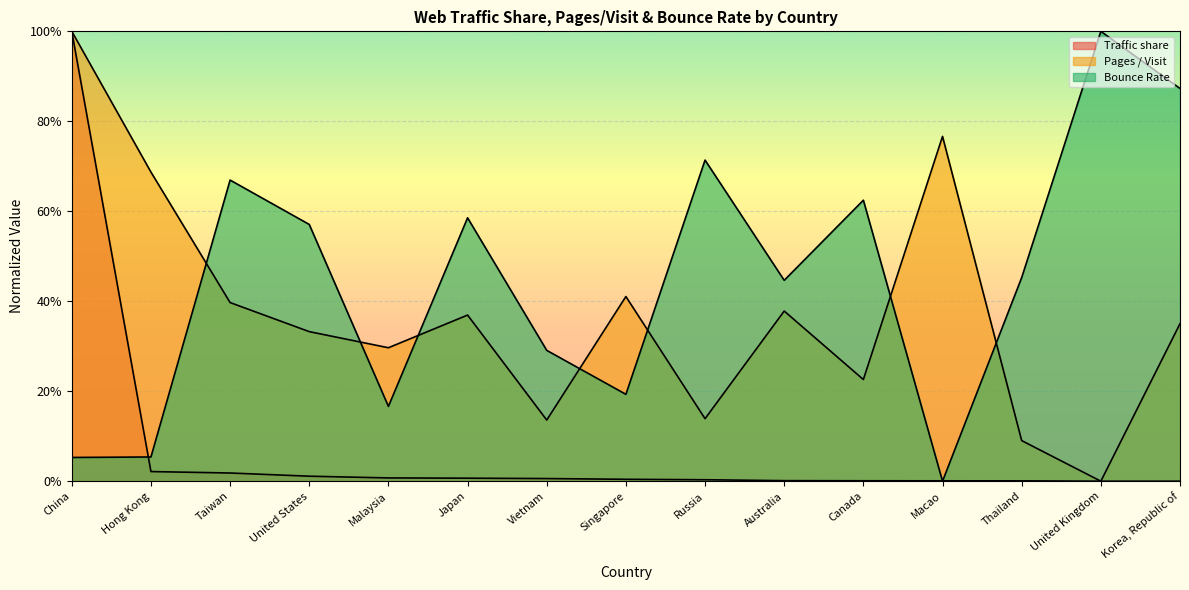

List the series in order of their peak value, lowest first.

Traffic share, Pages / Visit, Bounce Rate